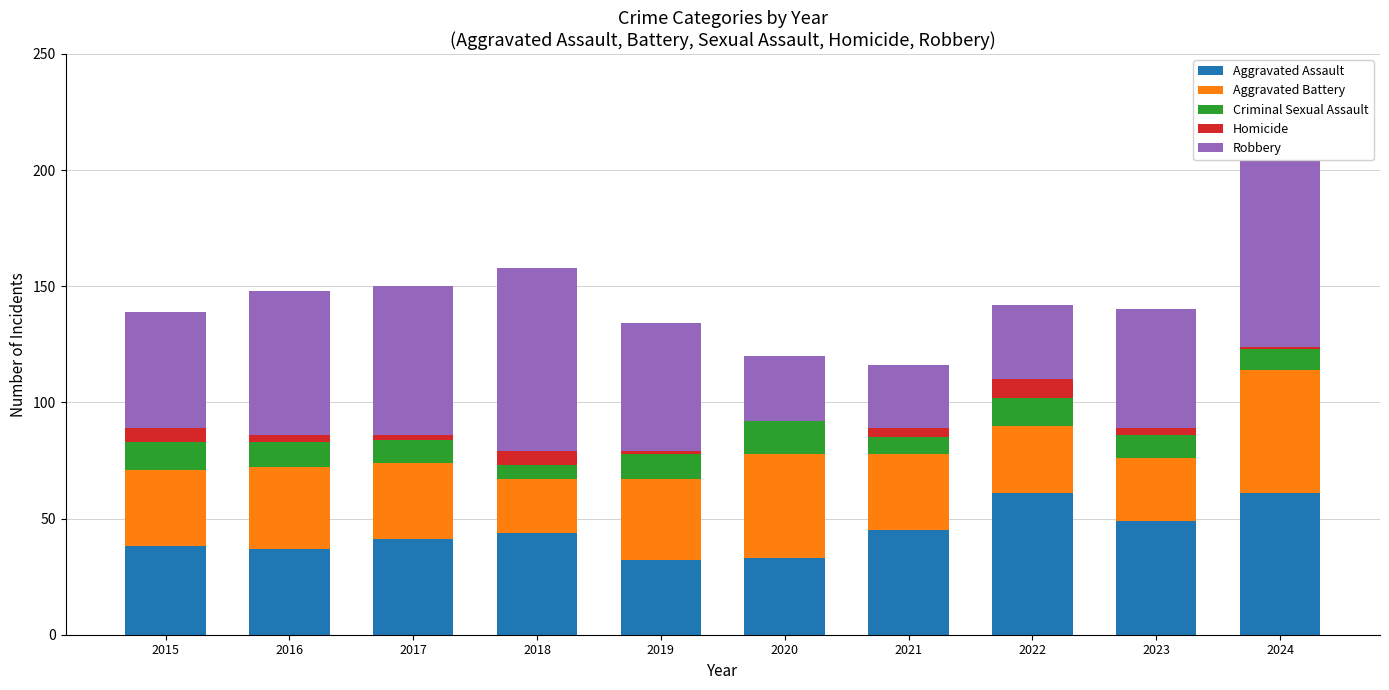

True or false: Aggravated Assault has a value of 24 at 2024.

False